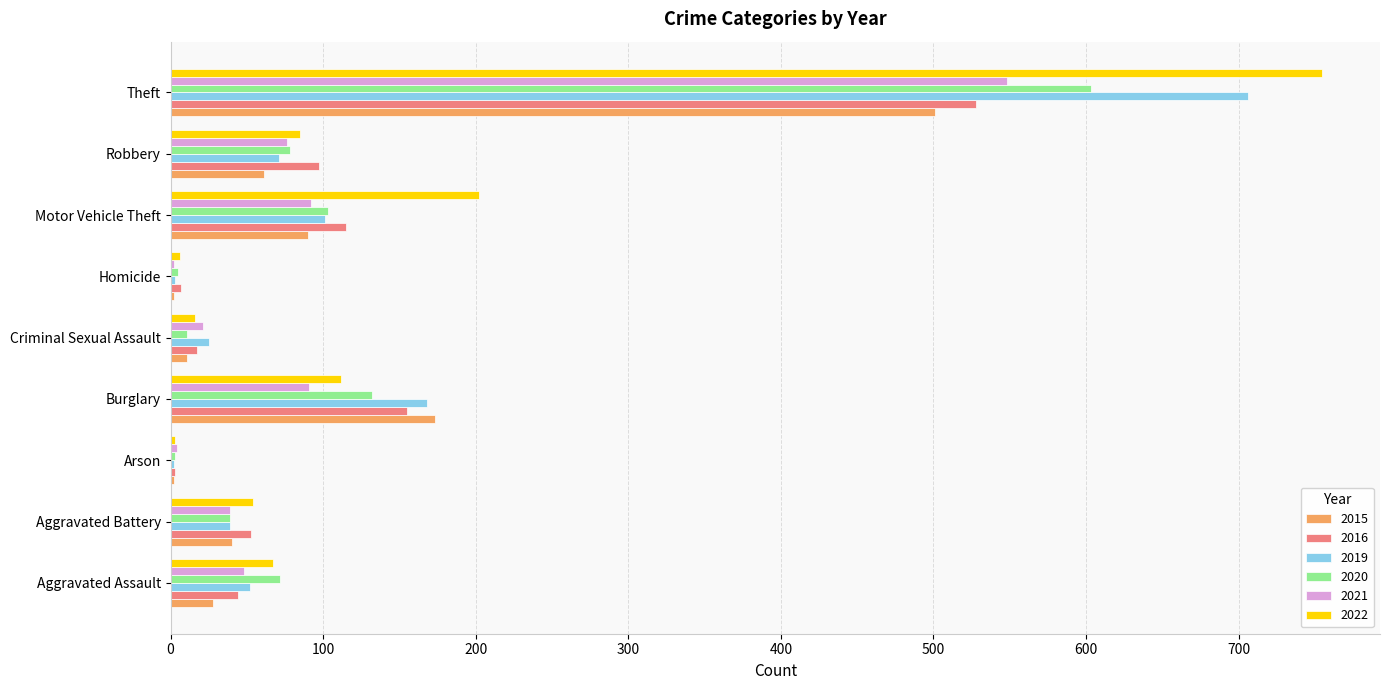

What is the highest value of the 2015 series?

501